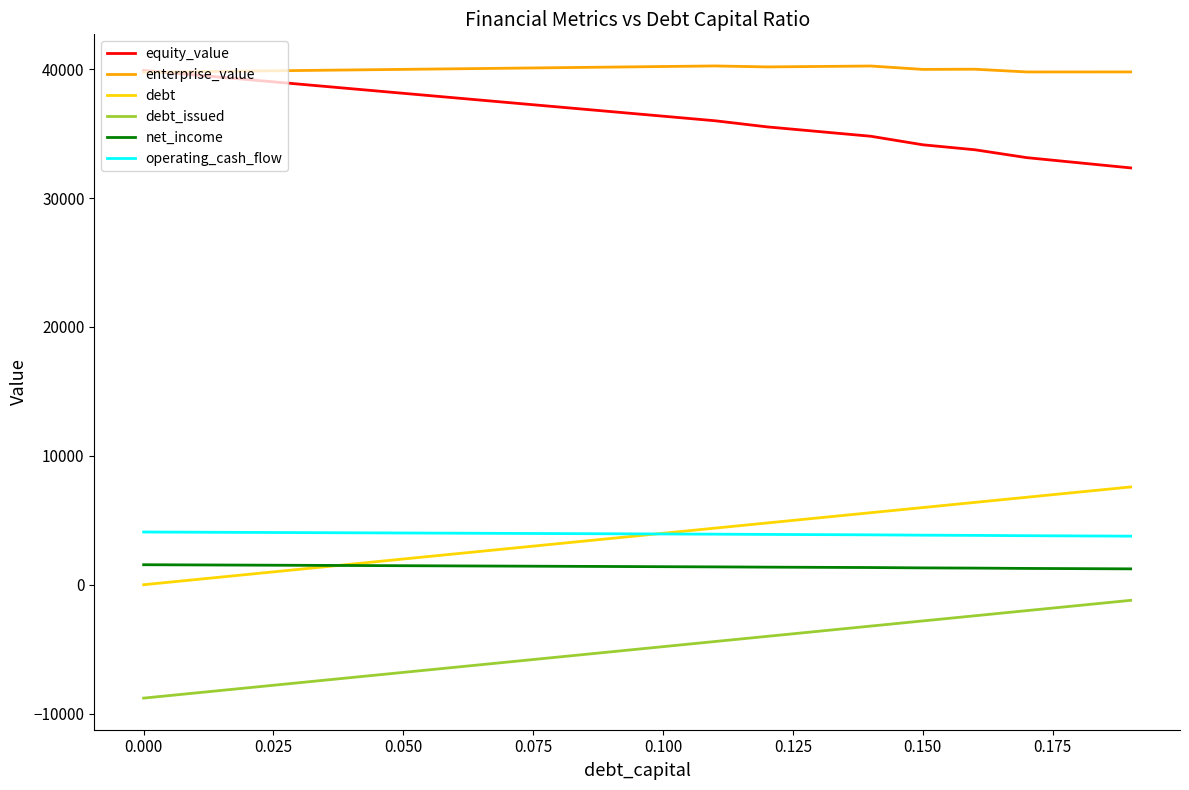

What are all the series names shown in the legend?

equity_value, enterprise_value, debt, debt_issued, net_income, operating_cash_flow